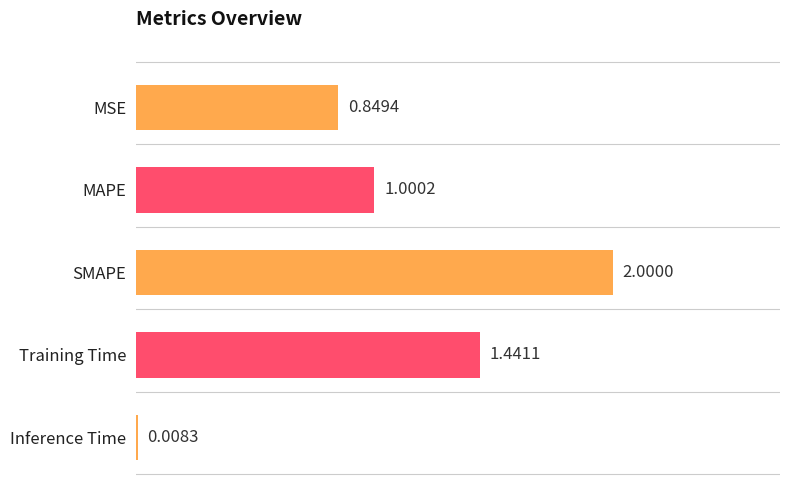

Rank the categories by value from lowest to highest.

Inference Time, MSE, MAPE, Training Time, SMAPE